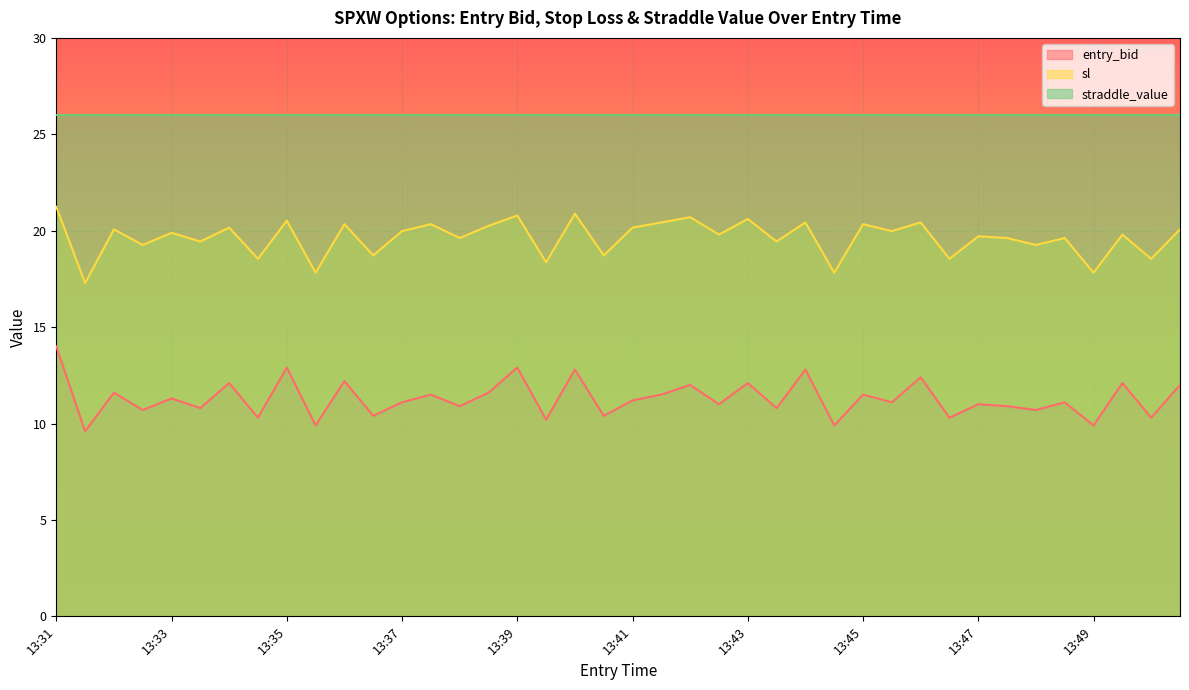

True or false: straddle_value and sl cross at least once.

False